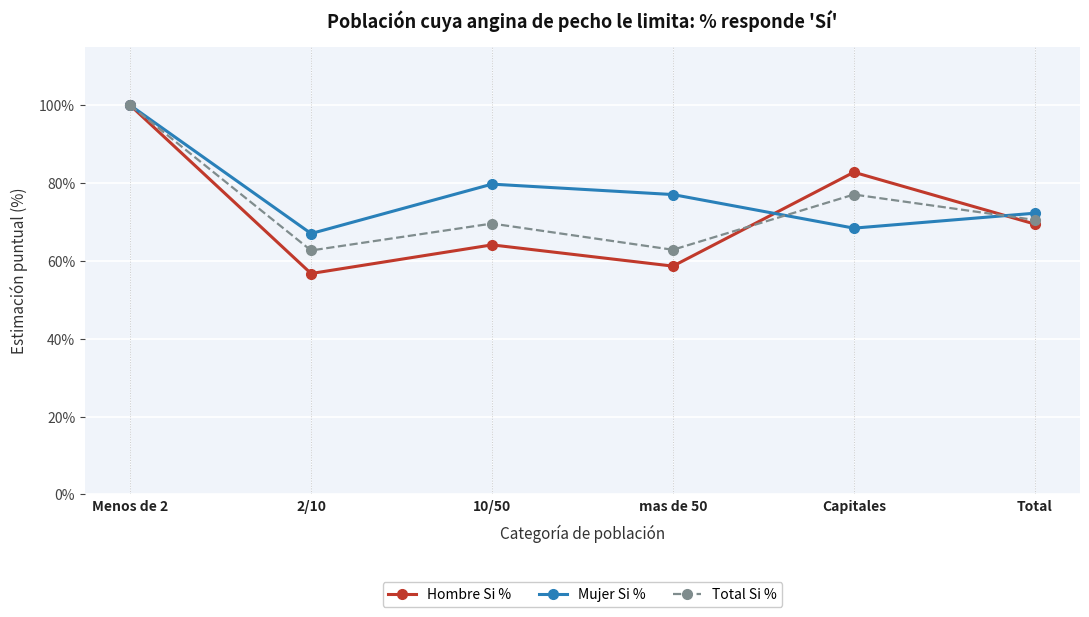

Which category has the highest value in the Hombre Si % series?

Menos de 2